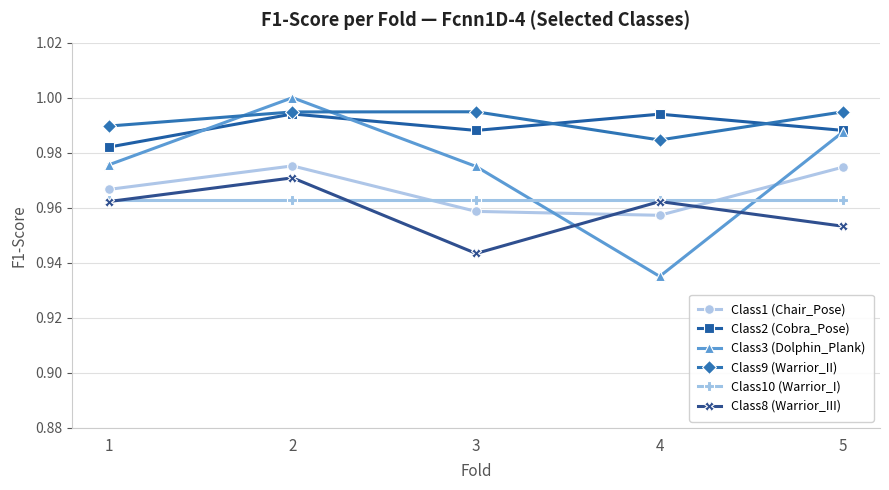

At how many categories does at least one series exceed 0?

5